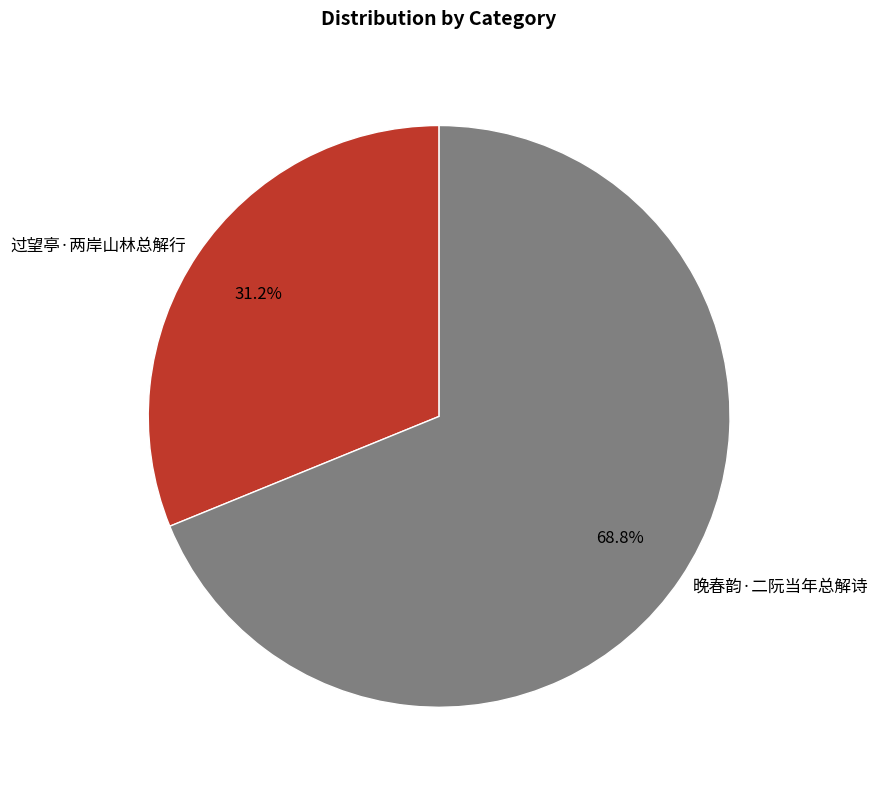

What percentage is the 晚春韵·二阮当年总解诗 slice, to the nearest percent?

69%